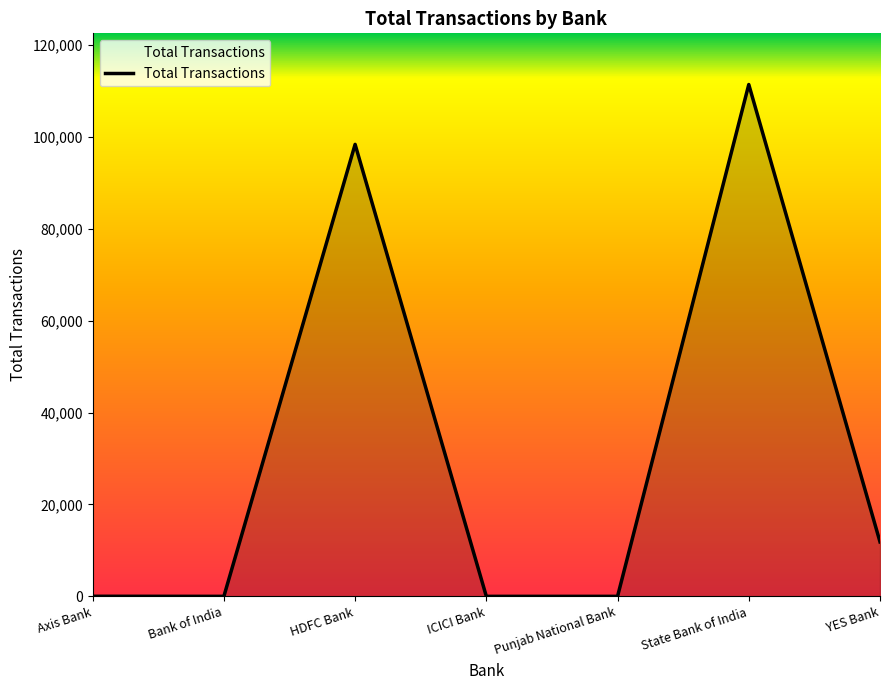

What is the maximum value shown in the chart?

111427.8